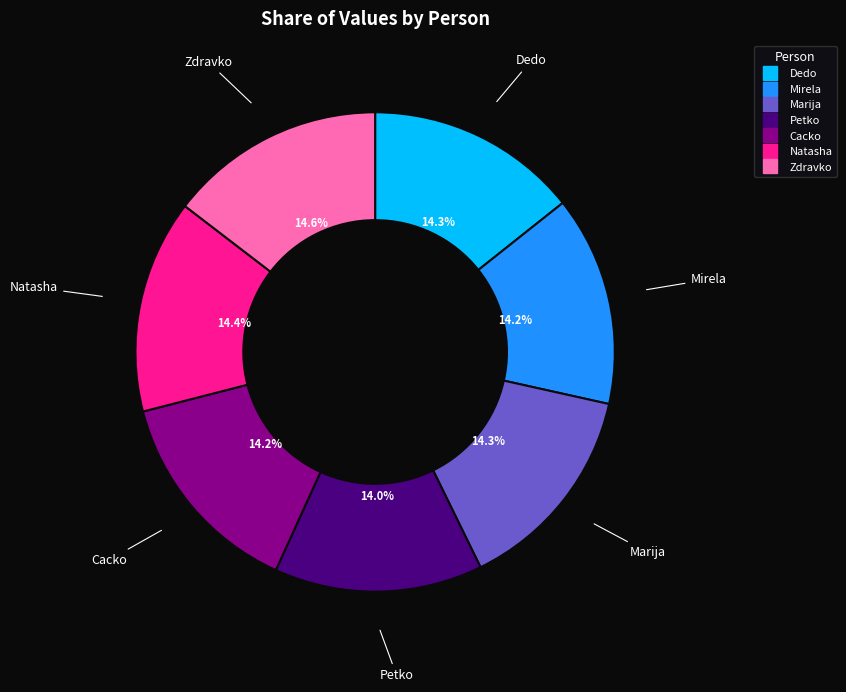

Between Petko and Zdravko, which is larger?

Zdravko